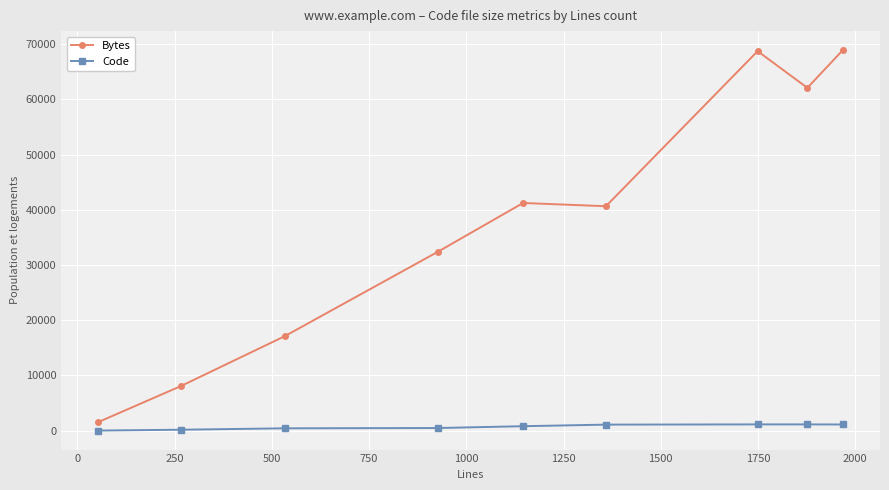

How many categories are shown in the chart?

9